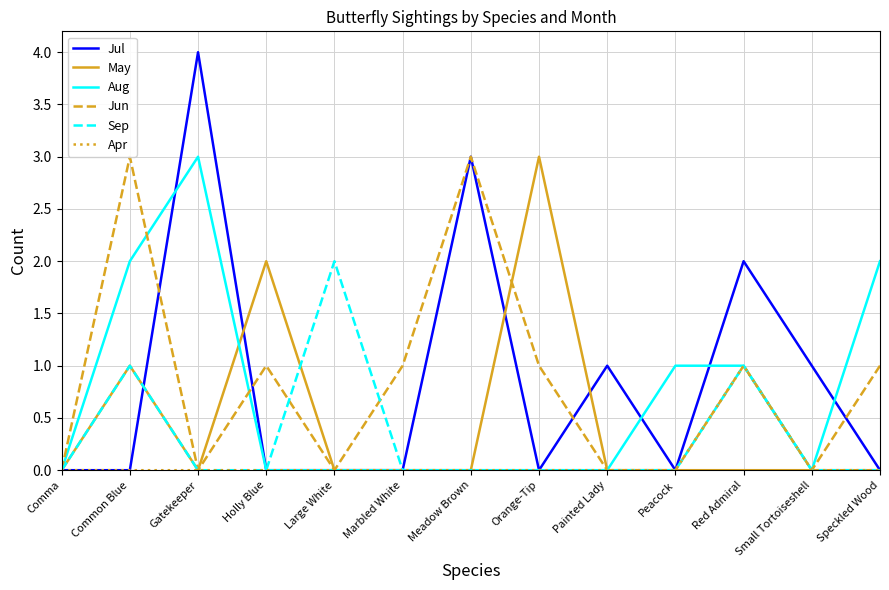

At how many categories does at least one series exceed 1?

8